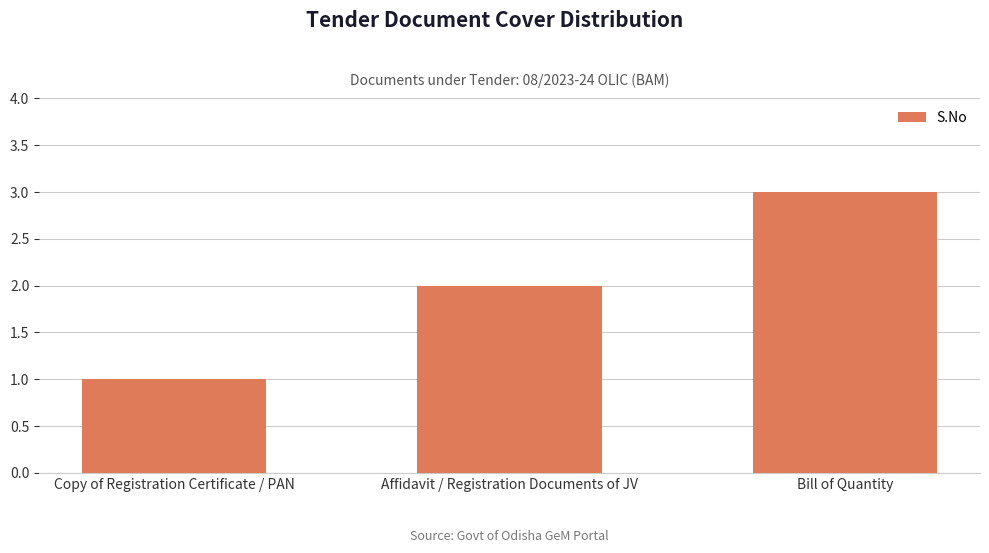

Rank the categories by value from highest to lowest.

Bill of Quantity, Affidavit / Registration Documents of JV, Copy of Registration Certificate / PAN